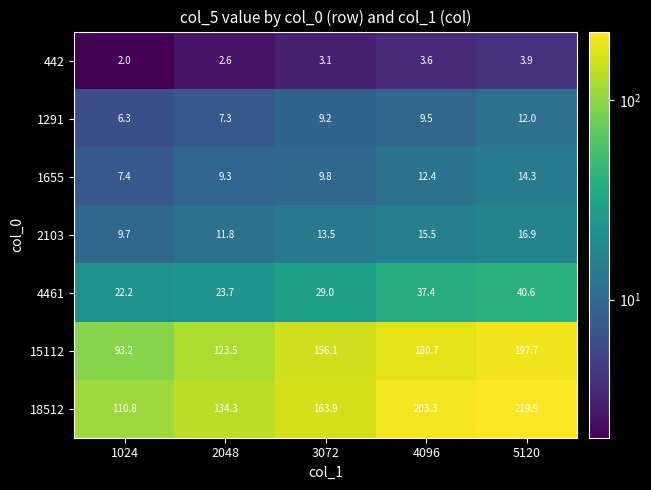

How many values in the 2103 series exceed 13?

3